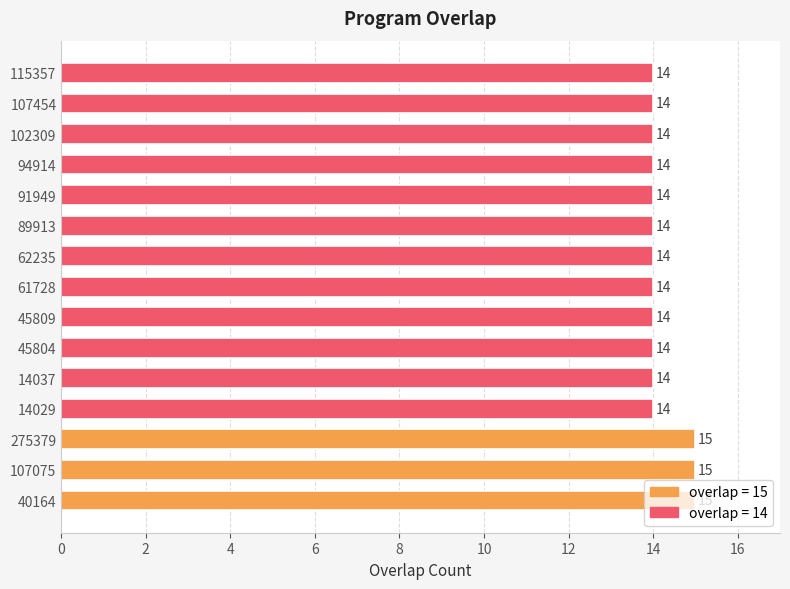

True or false: the data shows 3 at 275379.

False